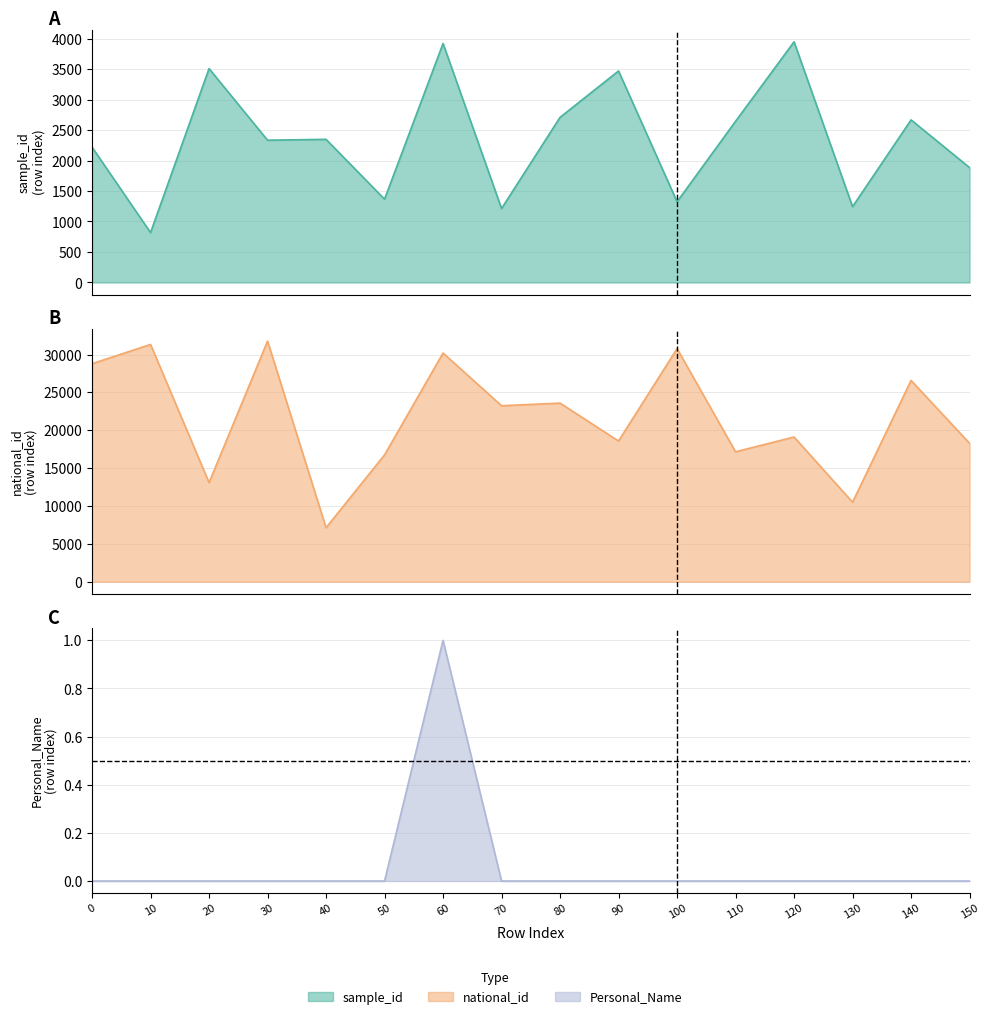

Reading right to left, extract all data points from this chart.

sample_id: 150=1884	140=2666	130=1243	120=3946	110=2643	100=1323	90=3468	80=2708	70=1213	60=3919	50=1366	40=2347	30=2333	20=3507	10=818	0=2219
national_id: 150=18286	140=26588	130=10507	120=19118	110=17167	100=30795	90=18592	80=23593	70=23247	60=30206	50=16758	40=7138	30=31785	20=13096	10=31341	0=28797
Personal_Name: 150=0	140=0	130=0	120=0	110=0	100=0	90=0	80=0	70=0	60=1	50=0	40=0	30=0	20=0	10=0	0=0